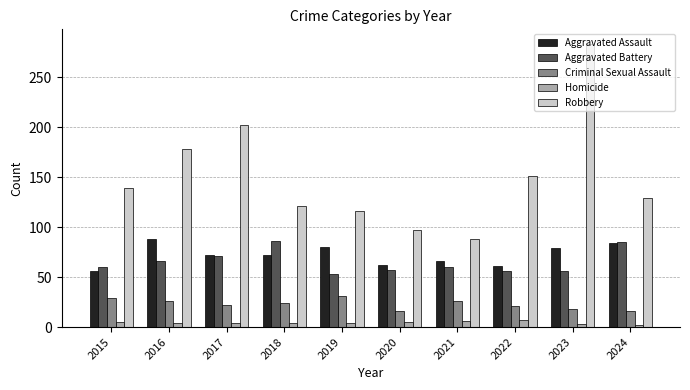

Read the Robbery value at 2020, to the nearest 5.

95